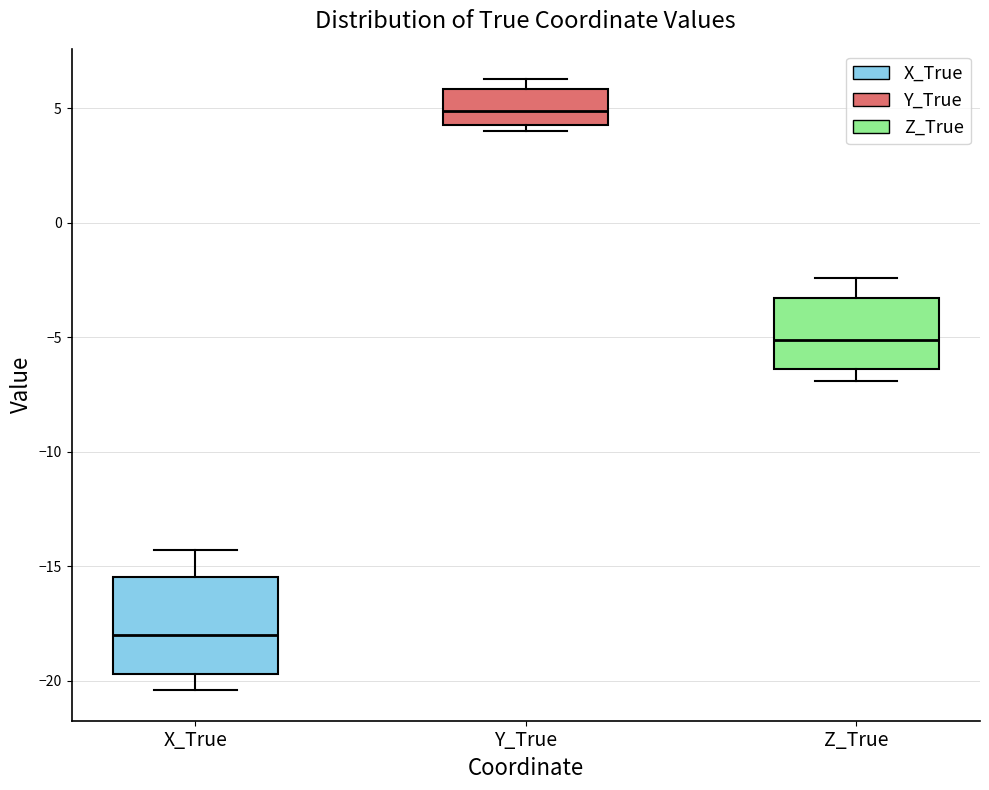

Reading left to right, transcribe this box plot: for each box, give where its median line is, the range the box spans, and where its two whiskers end, as read against the y-axis. The values are not printed on the chart, so give them approximately, as read against the axis.

X_True: median -18.0, box -19.5 to -15.5, whiskers -20.5 to -14.5
Y_True: median 5.0, box 4.5 to 6.0, whiskers 4.0 to 6.5
Z_True: median -5.0, box -6.5 to -3.5, whiskers -7.0 to -2.5